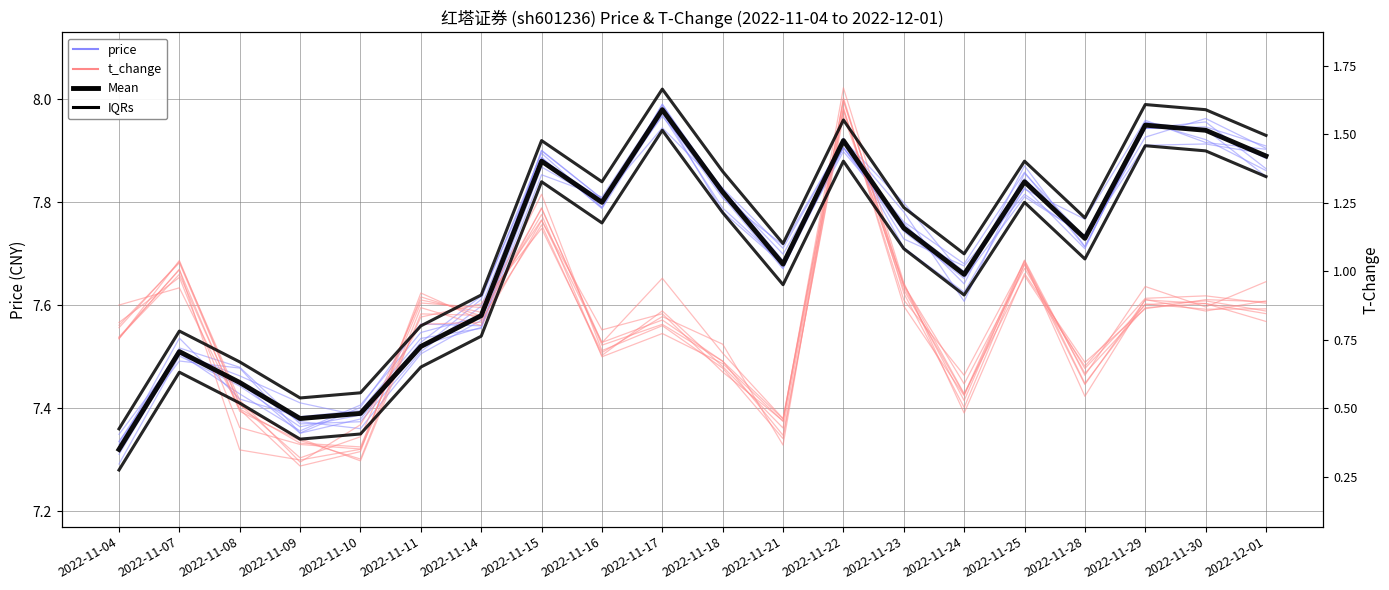

What is the label of the 13th point from the right?

2022-11-15